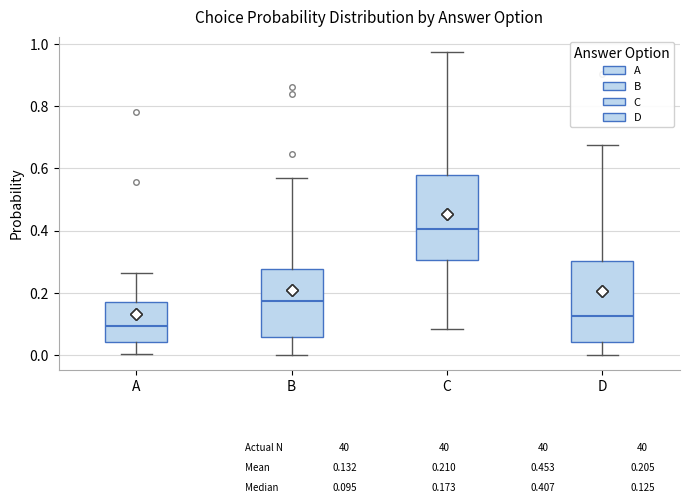

Which box has the lowest median line?

A